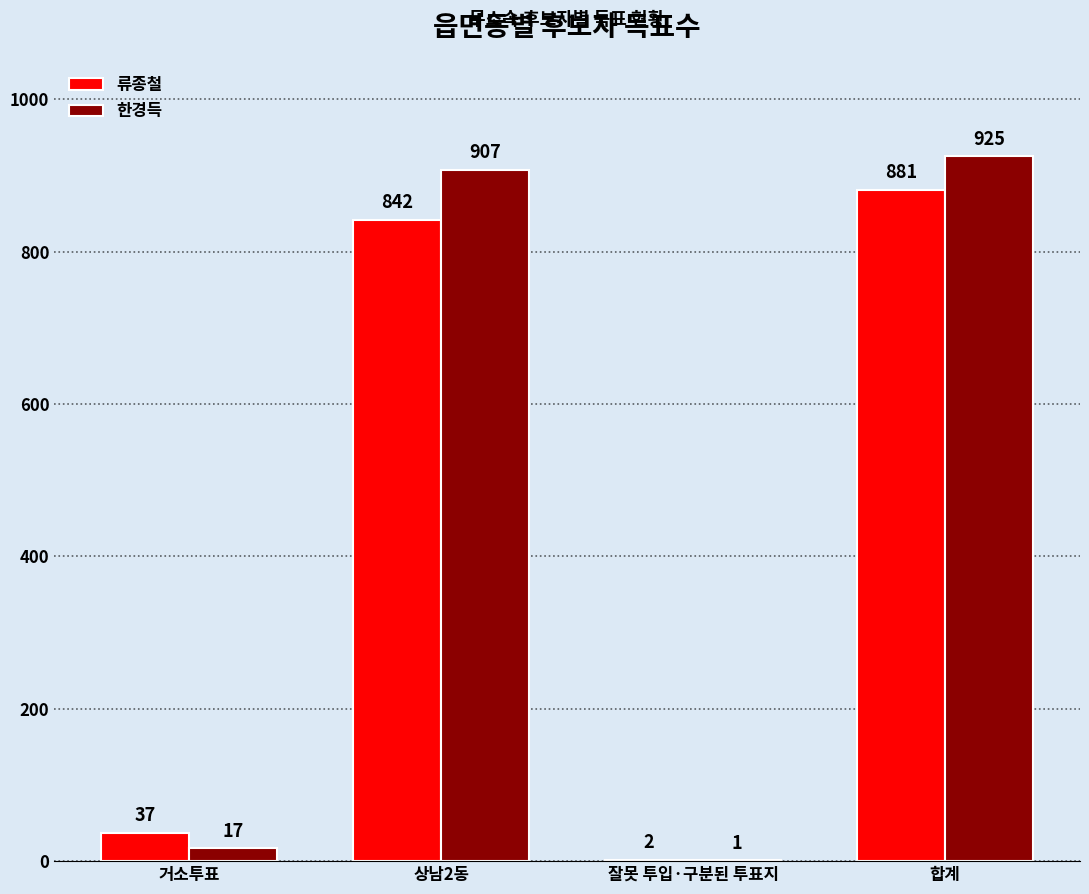

Between 거소투표 and 합계, which series saw the biggest shift?

한경득